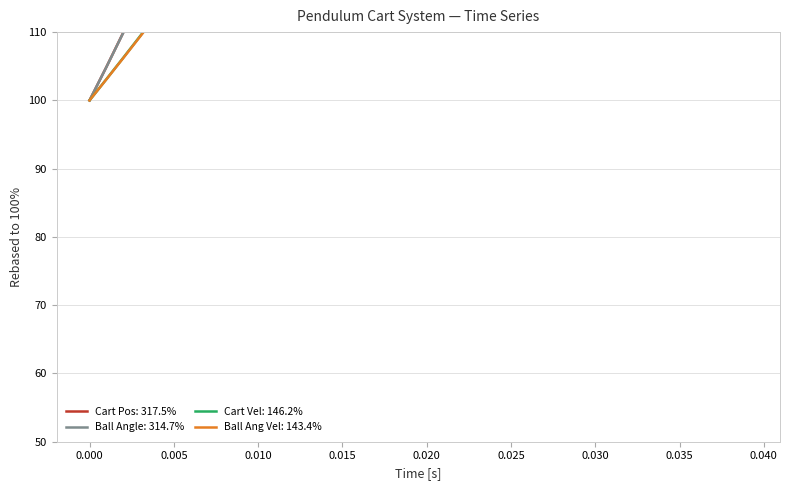

Is it true that Ball Angle [deg] equals 192.9 at 0.030?

False